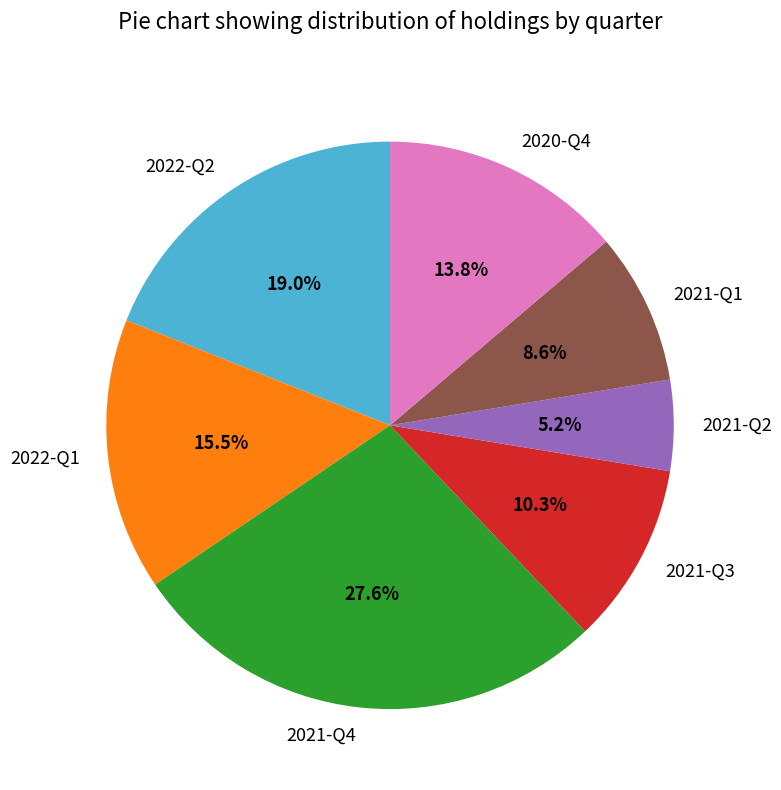

To the nearest percent, what percentage of the pie is 2020-Q4?

14%